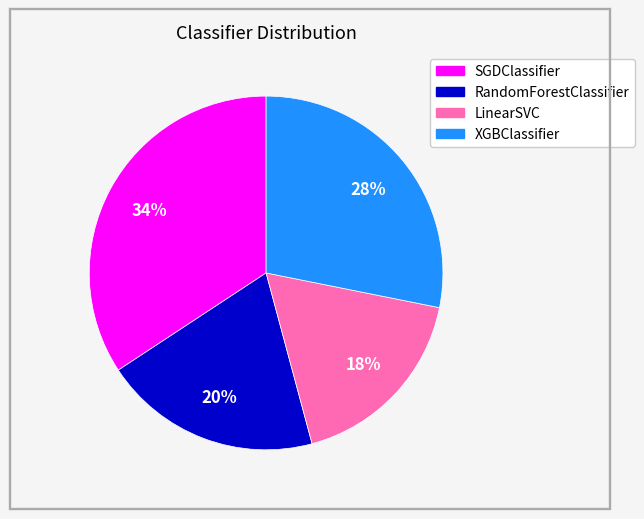

To the nearest percent, what portion does RandomForestClassifier represent?

20%